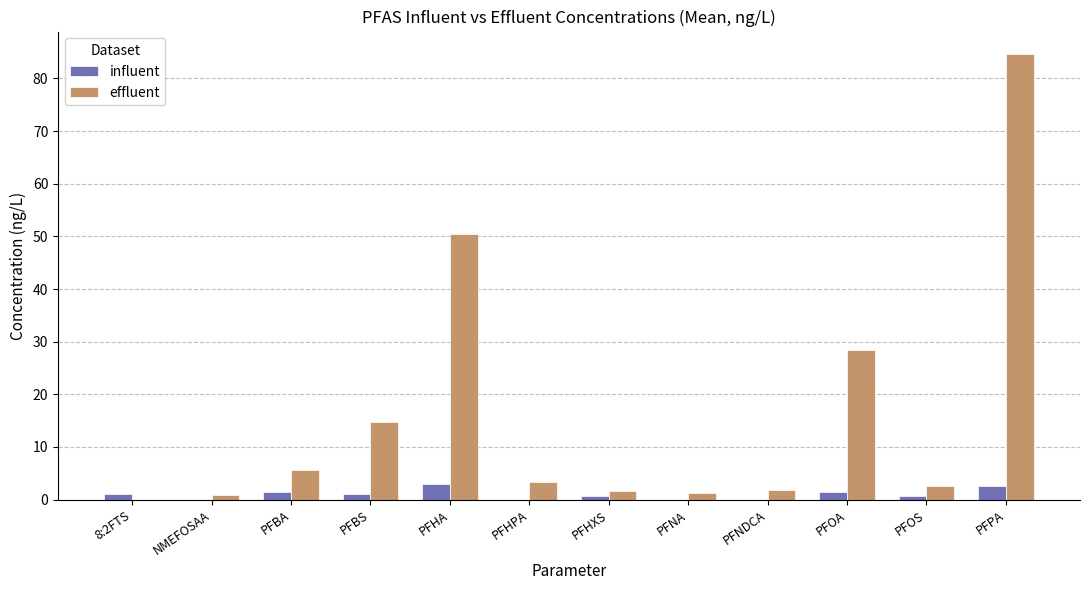

At which label is effluent closest to 42?

PFHA